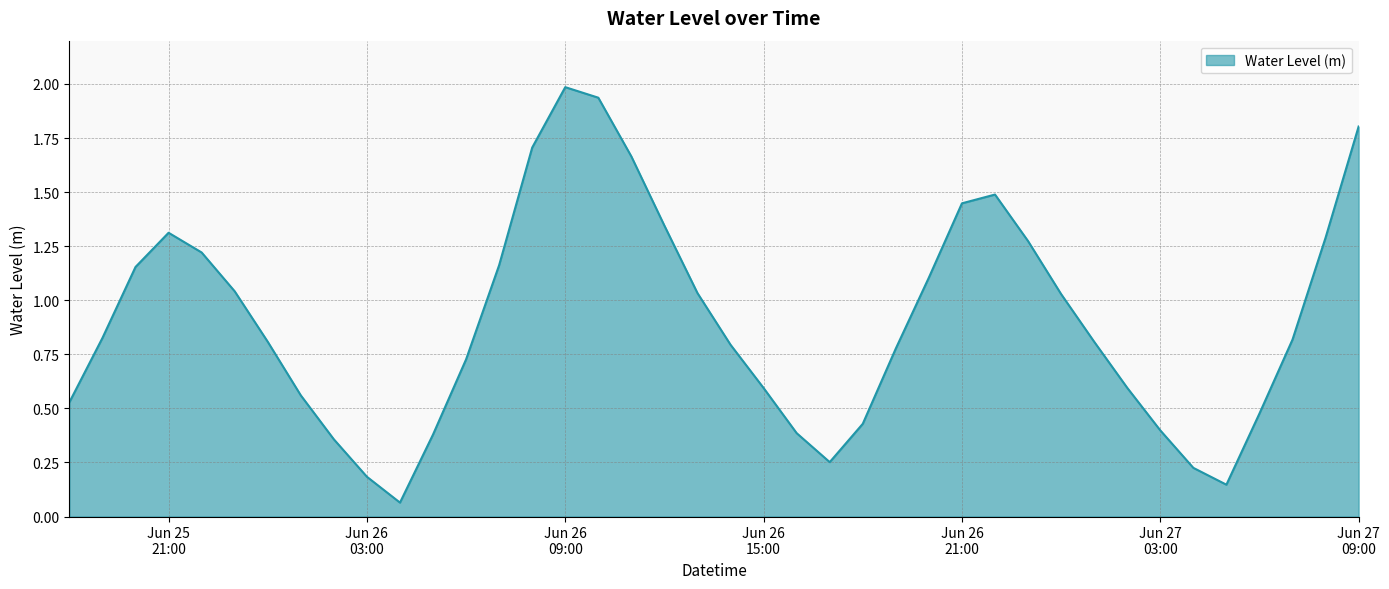

What is the greatest value displayed?

2.0